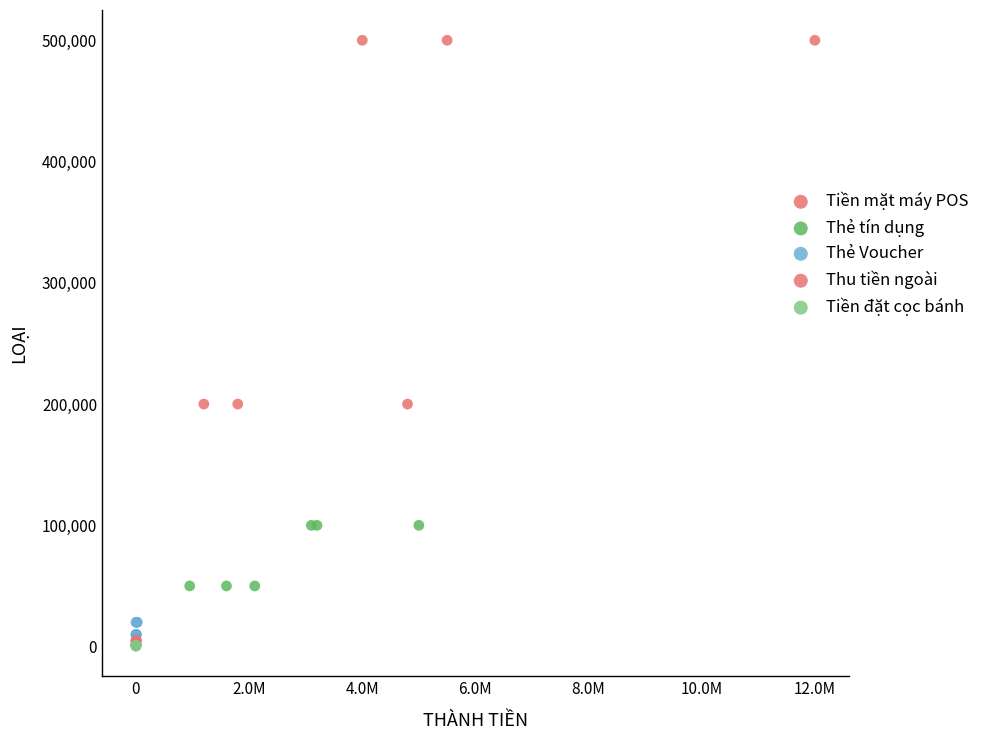

Which series contains the highest Y value?

Tiền mặt máy POS